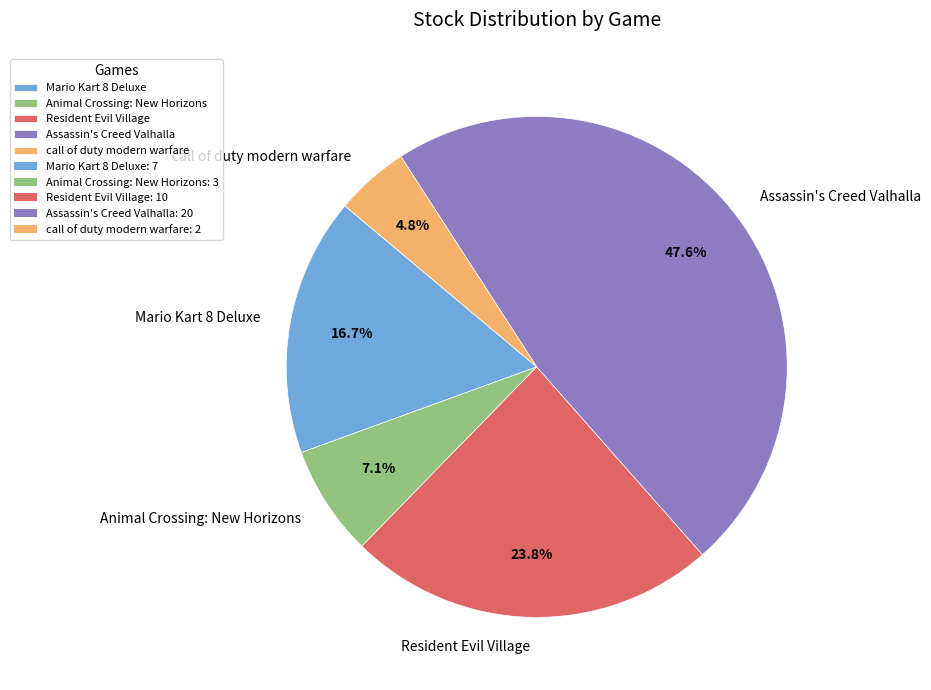

Do call of duty modern warfare and Assassin's Creed Valhalla together represent more than half of the pie?

Yes